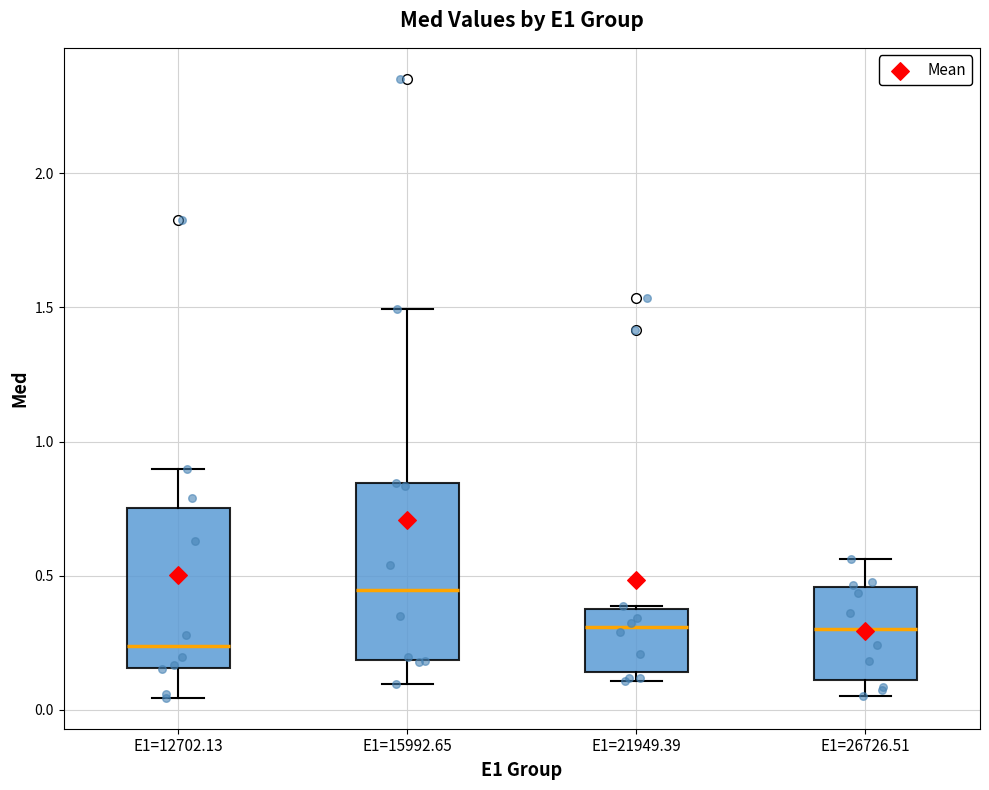

Comparing the boxes themselves (not the whiskers), which one is the tallest?

E1=15992.65